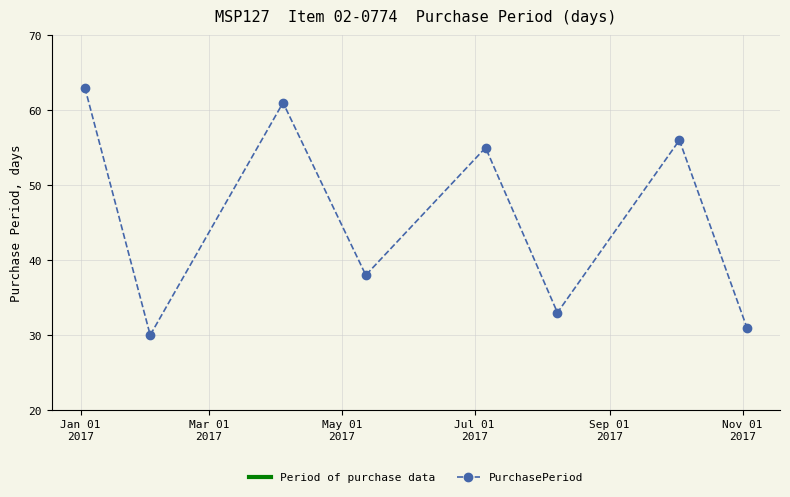

True or false: the data has more than 2 interior local peaks.

True